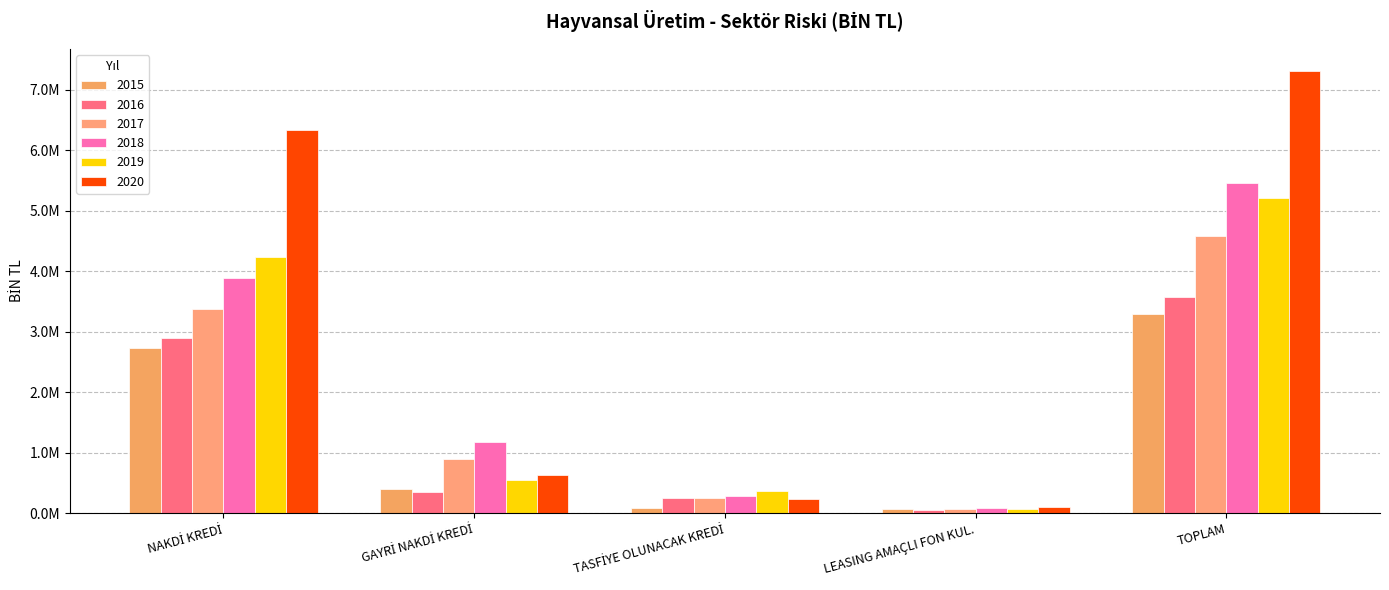

Are the bars grouped side by side (vs. stacked)?

Yes